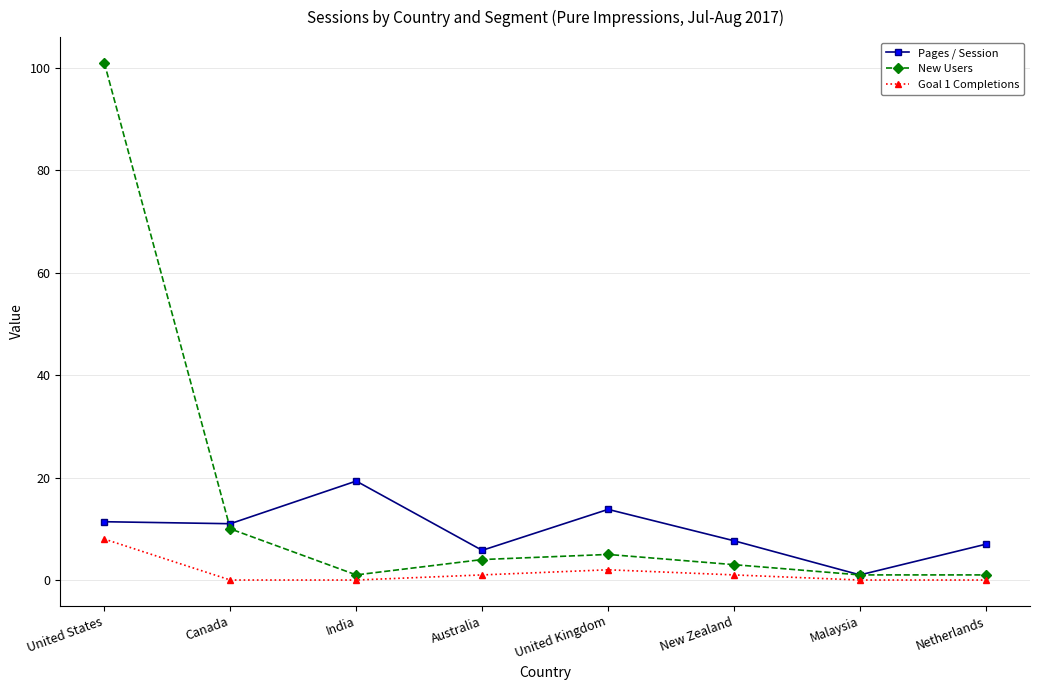

Which series has the widest spread of values?

New Users